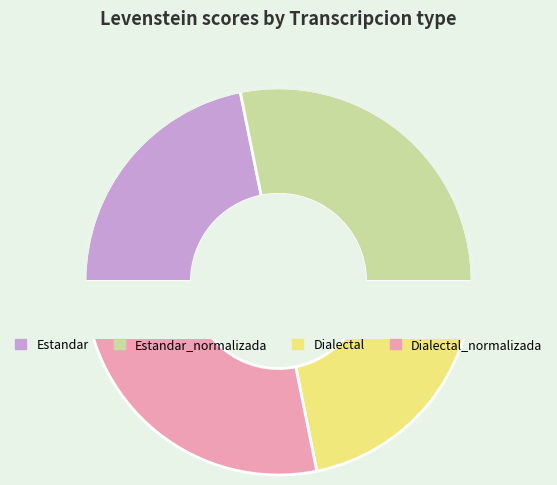

To the nearest percent, what is the difference between the Dialectal and Estandar_normalizada slice percentages?

6%